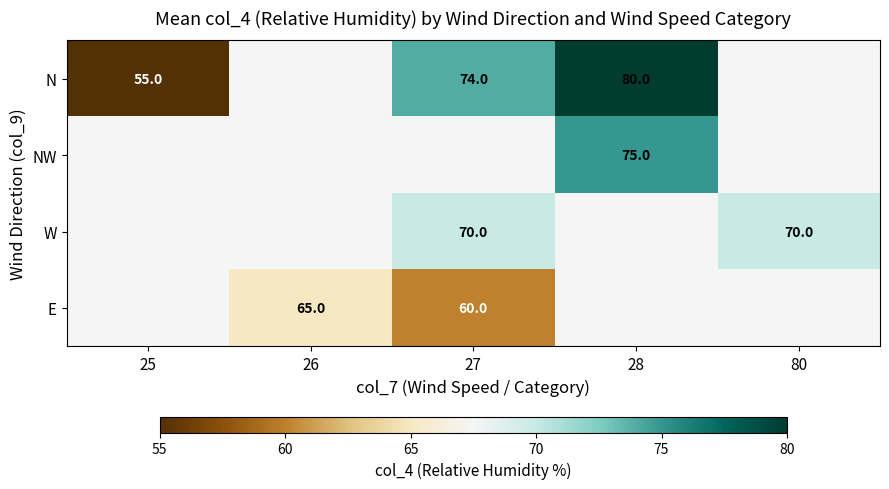

Is the value of N at 27 greater than the value of W at 80?

Yes